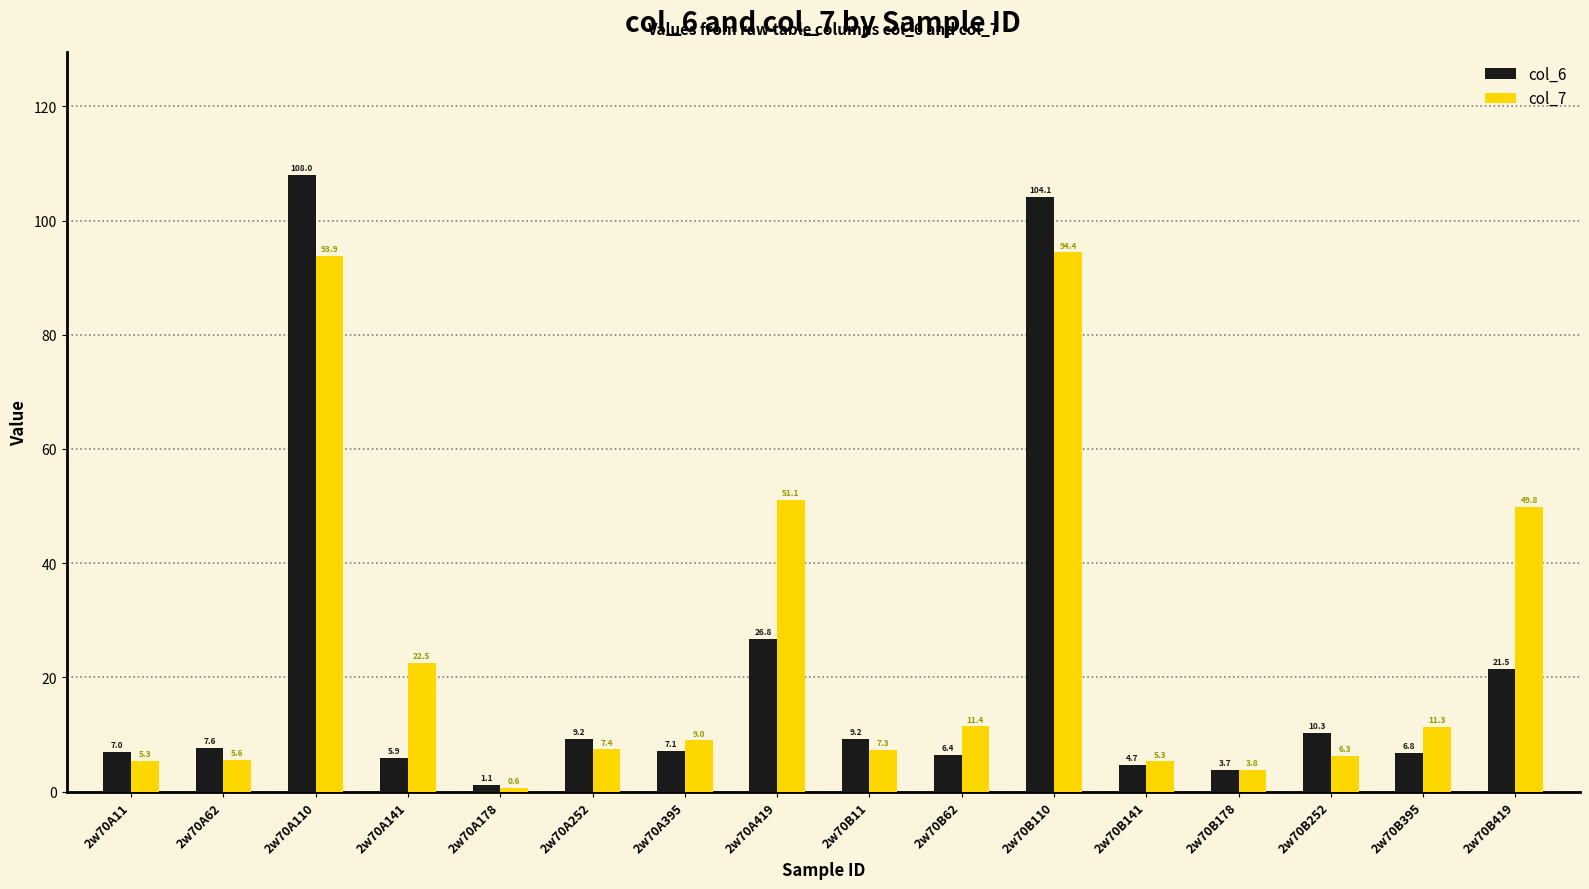

How many bars are there in total?

32